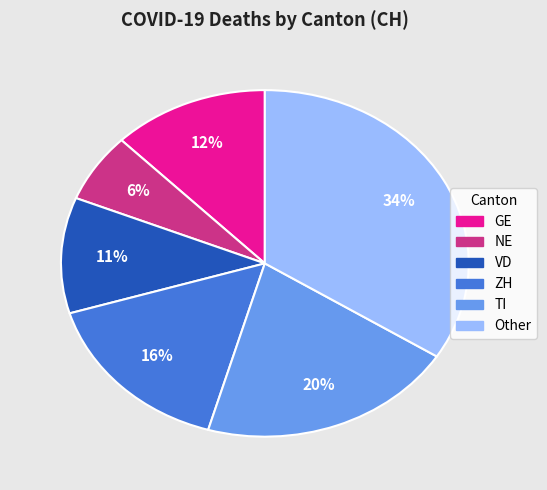

Is the sum of NE and ZH greater than half?

No